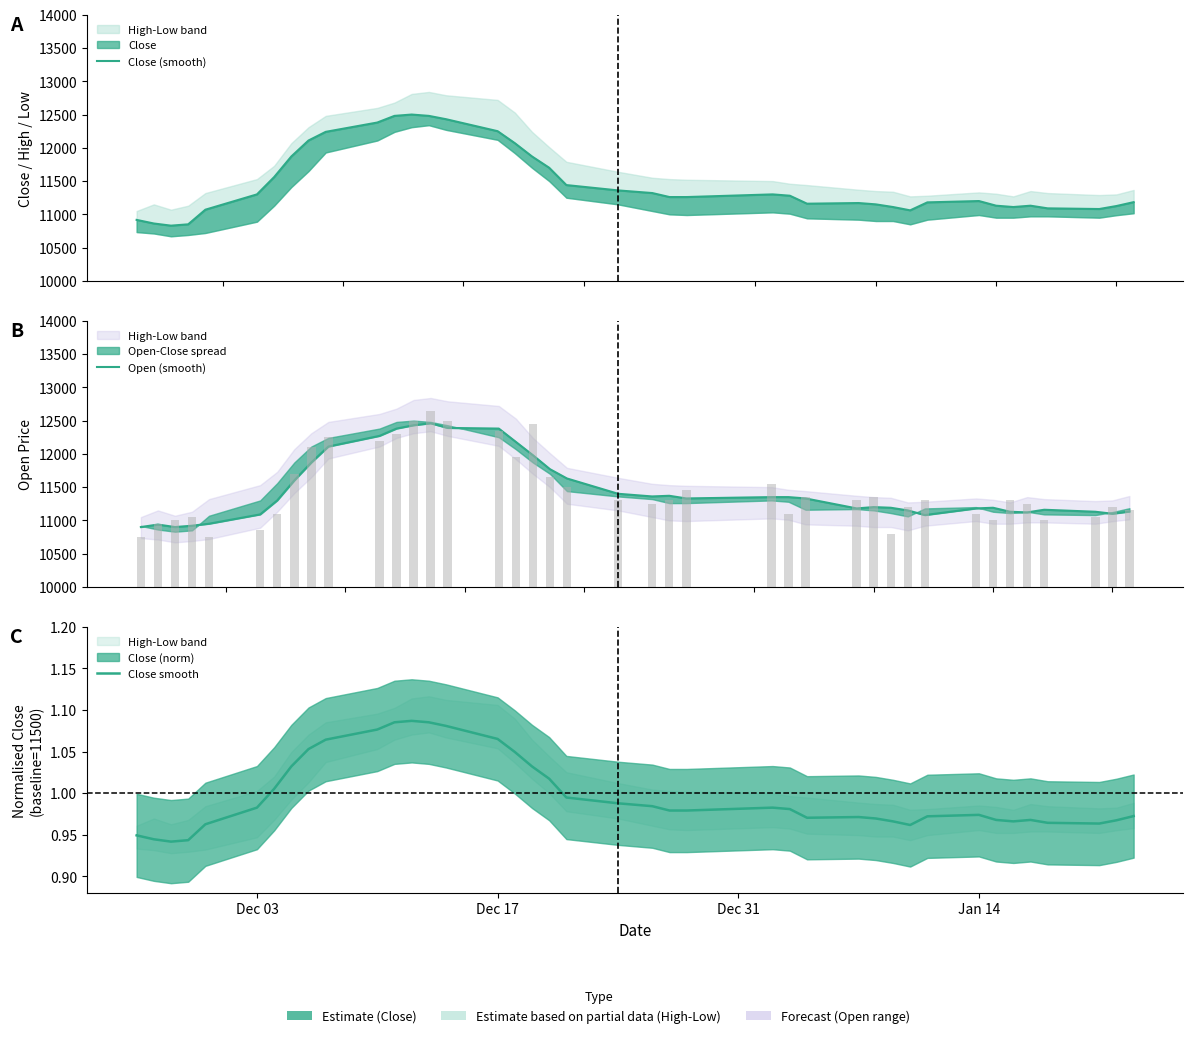

Reading right to left, extract all data points from this chart.

Close (smooth): 11183.3	11125.0	11080.0	11090.0	11130.0	11110.0	11130.0	11200.0	11180.0	11060.0	11110.0	11150.0	11170.0	11160.0	11280.0	11300.0	11260.0	11260.0	11320.0	11360.0	11440.0	11700.0	11870.0	12070.0	12250.0	12430.0	12480.0	12500.0	12480.0	12380.0	12240.0	12110.0	11870.0	11560.0	11300.0	11070.0	10850.0	10830.0	10862.5	10916.7
Open (smooth): 11133.3	11100.0	11130.0	11160.0	11120.0	11130.0	11190.0	11180.0	11080.0	11150.0	11190.0	11200.0	11180.0	11330.0	11350.0	11350.0	11330.0	11370.0	11360.0	11400.0	11630.0	11770.0	11980.0	12180.0	12380.0	12390.0	12460.0	12430.0	12380.0	12270.0	12110.0	11870.0	11600.0	11300.0	11090.0	10950.0	10920.0	10900.0	10937.5	10900.0
Close smooth: 1.0	1.0	1.0	1.0	1.0	1.0	1.0	1.0	1.0	1.0	1.0	1.0	1.0	1.0	1.0	1.0	1.0	1.0	1.0	1.0	1.0	1.0	1.0	1.0	1.1	1.1	1.1	1.1	1.1	1.1	1.1	1.1	1.0	1.0	1.0	1.0	0.9	0.9	0.9	0.9